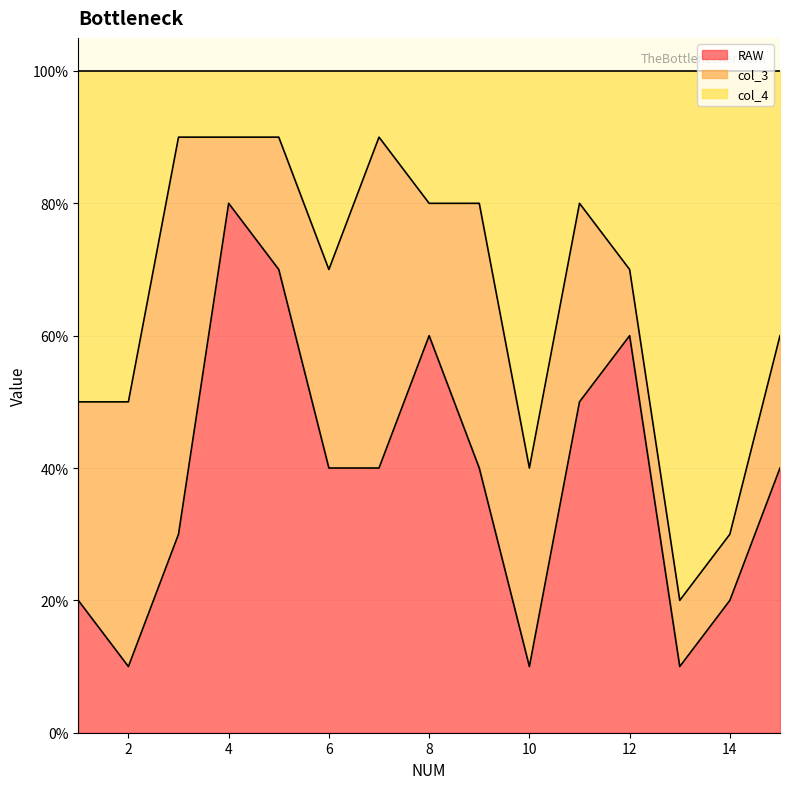

In RAW, how many points are higher than both neighbors (excluding endpoints)?

3